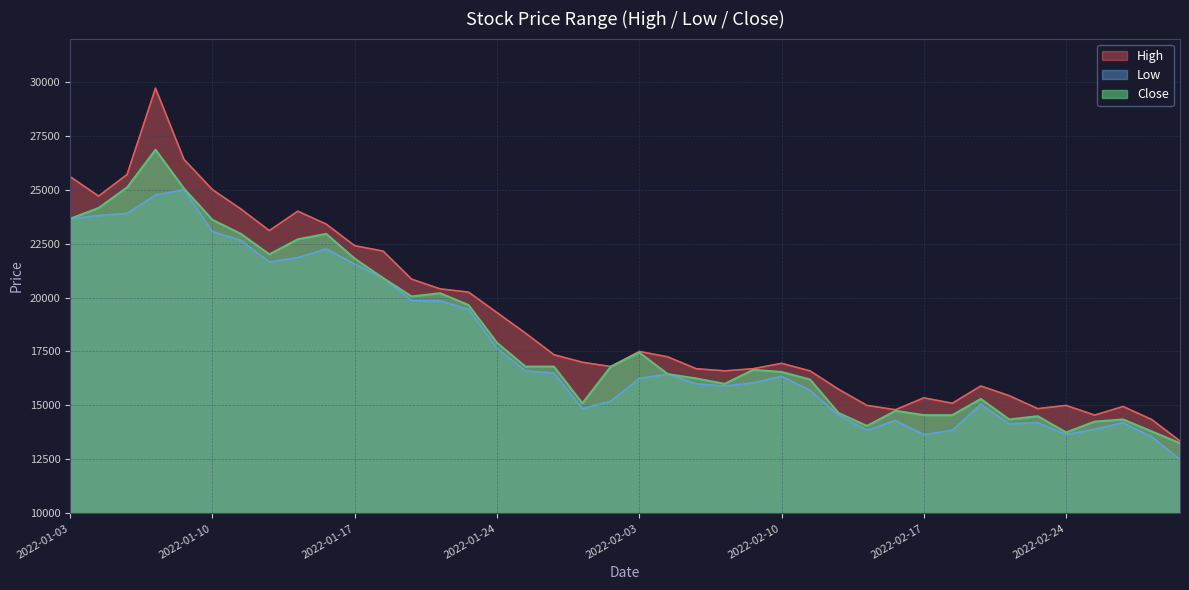

True or false: Close and High cross at least once.

False